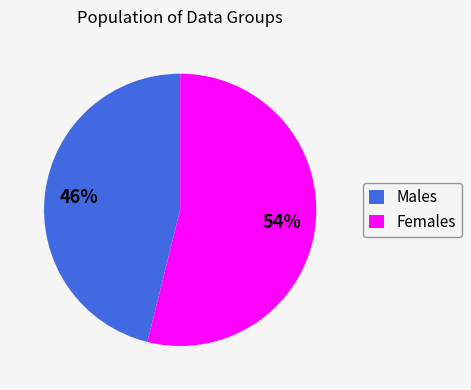

To the nearest percent, what percentage of the pie is Males?

46%